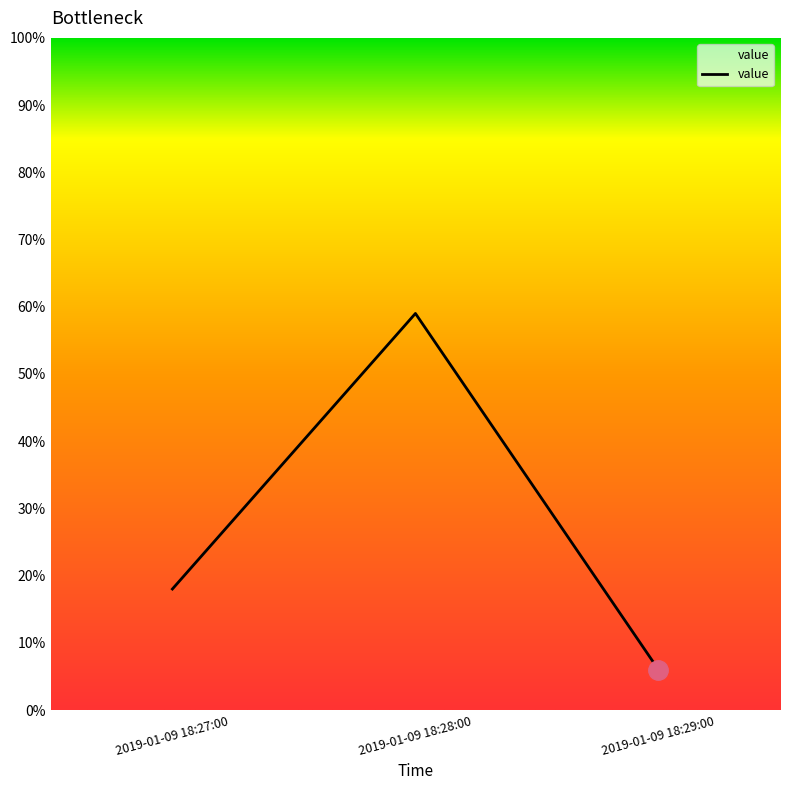

What is the ratio of the value at 2019-01-09 18:27:00 to the value at 2019-01-09 18:28:00?

0.3